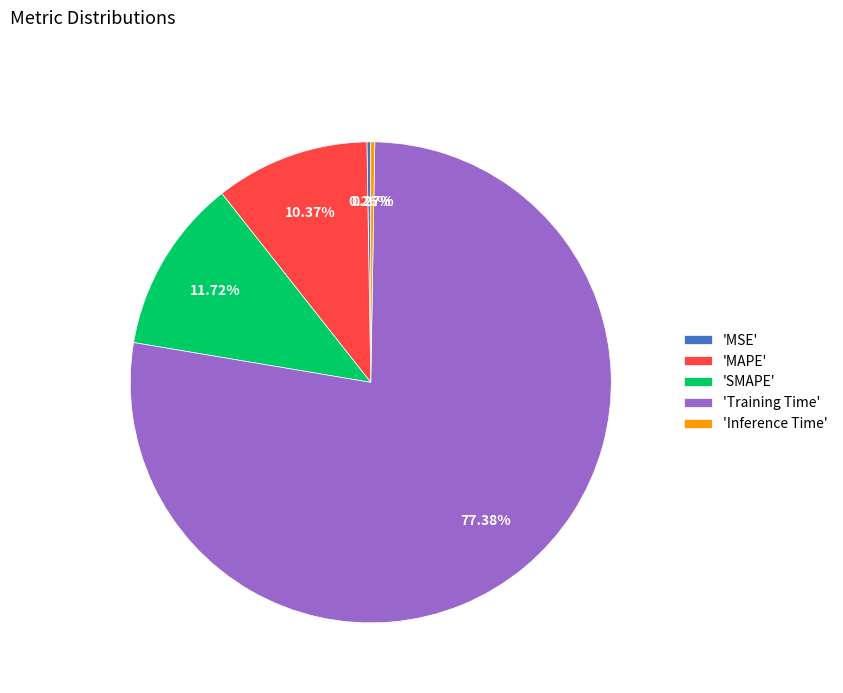

What is the majority slice?

'Training Time'